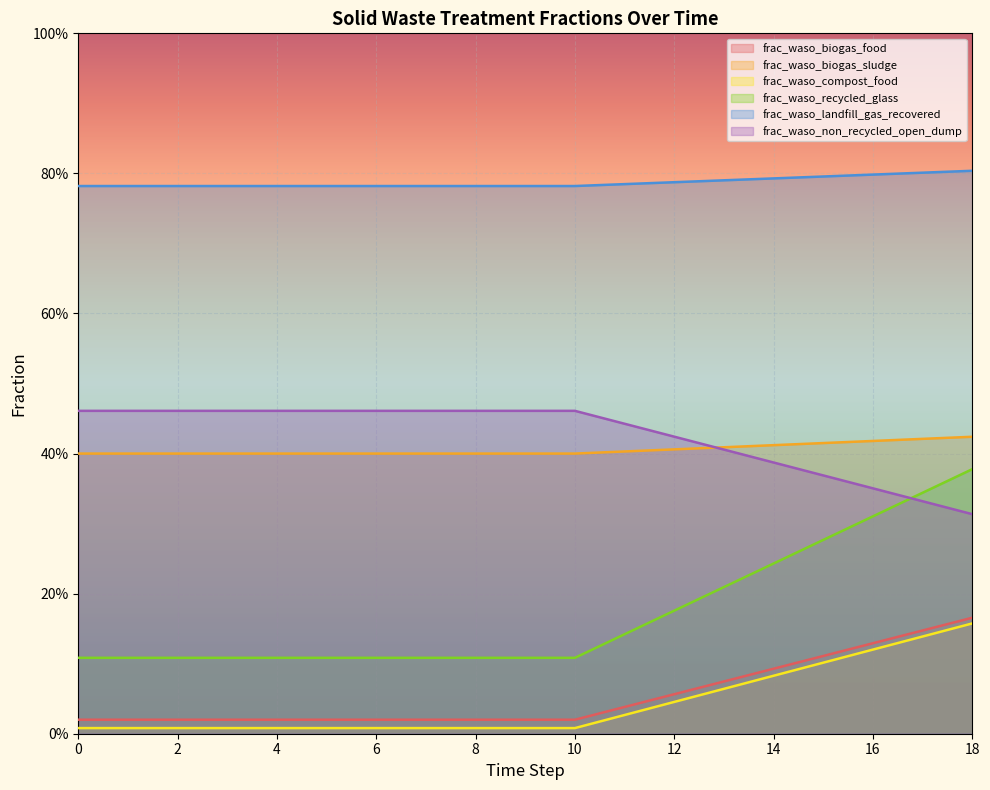

True or false: frac_waso_biogas_food and frac_waso_non_recycled_open_dump intersect in this chart.

False